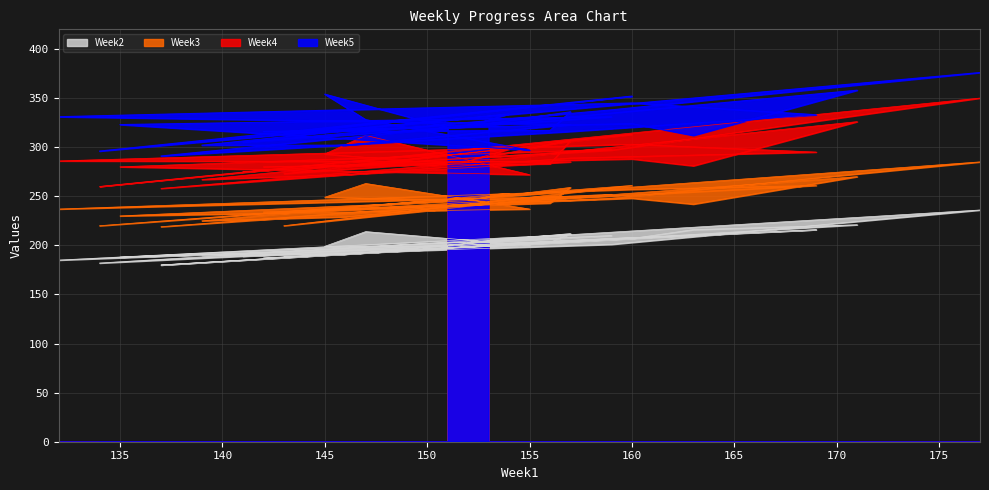

True or false: Week4 has a value of 307 at 157.

True